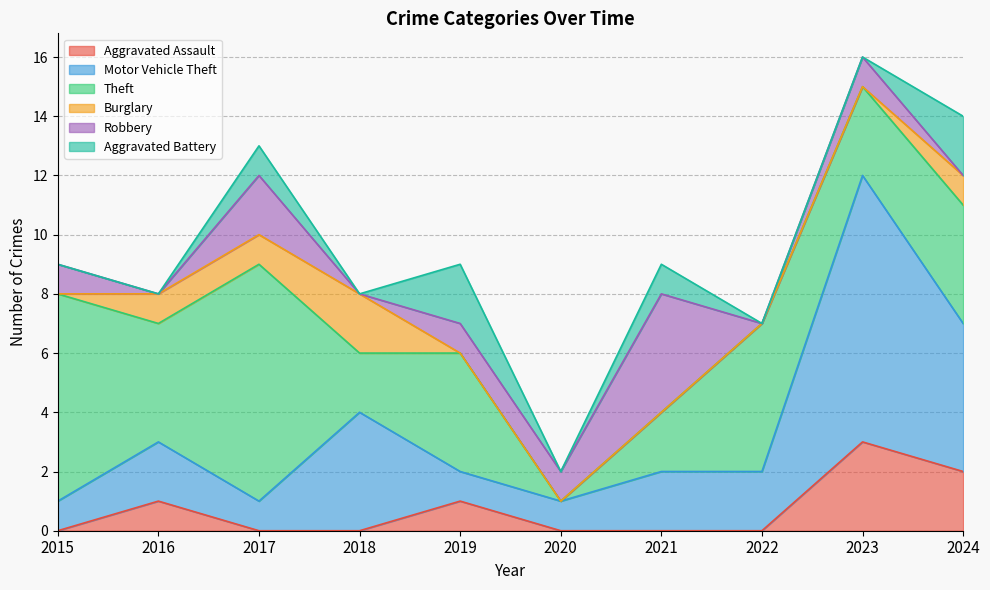

At which category is the sum across all series the highest?

2023